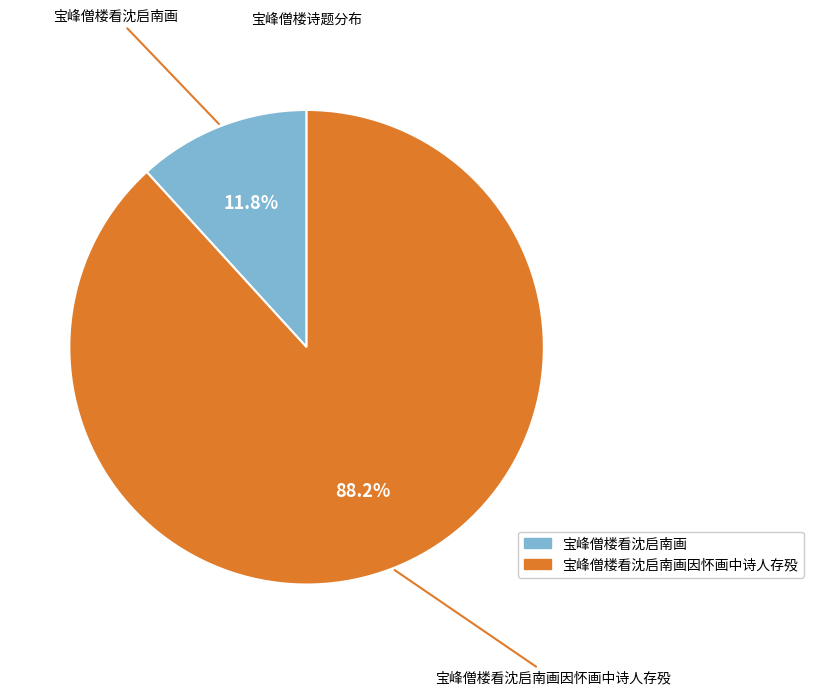

To the nearest percent, what portion does 宝峰僧楼看沈启南画因怀画中诗人存殁 represent?

88%